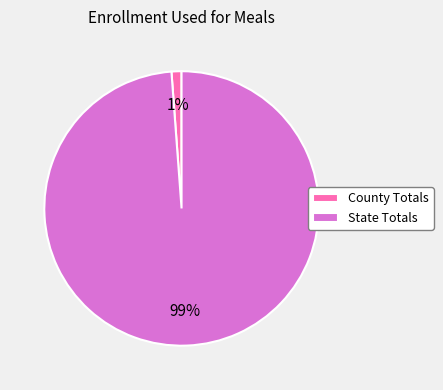

Does any single category account for the majority?

Yes